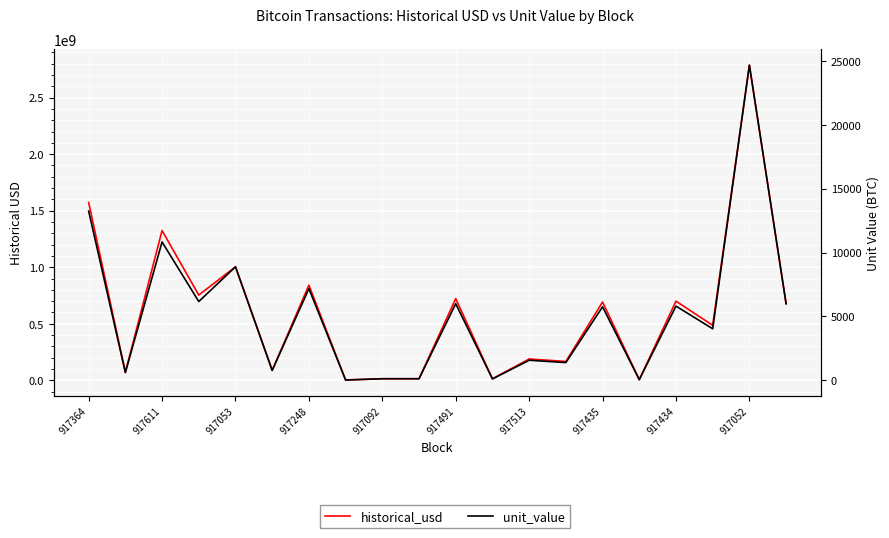

Reading left to right, transcribe all the data shown in this chart.

historical_usd: 1573106250.0	72005888.4	1324561743.0	754045246.0	1004186666.7	87945619.2	841932520.4	3056738.0	14212844.7	14212844.7	722928000.0	13410304.0	188894101.0	167061254.7	692831658.4	6473730.7	700302540.0	486547374.7	2787046064.4	677808000.0
unit_value: 13250.0	606.5	10833.0	6167.0	8888.9	778.5	7173.6	26.0	125.7	125.7	6000.0	111.3	1572.1	1390.4	5756.3	53.8	5810.0	4036.6	24671.1	6000.0